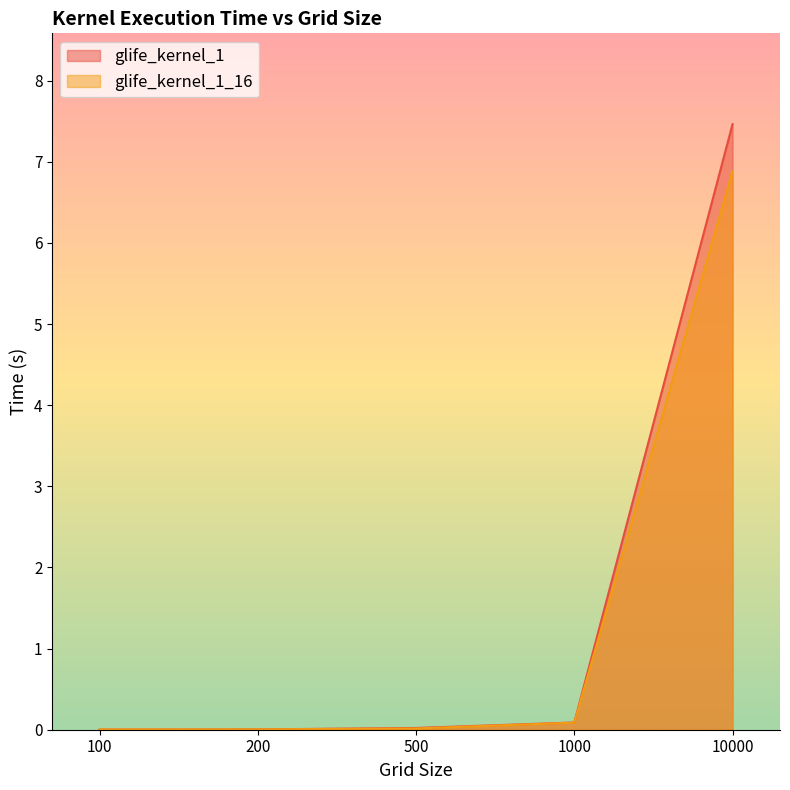

Where is glife_kernel_1_16 nearest to the value 3?

1000